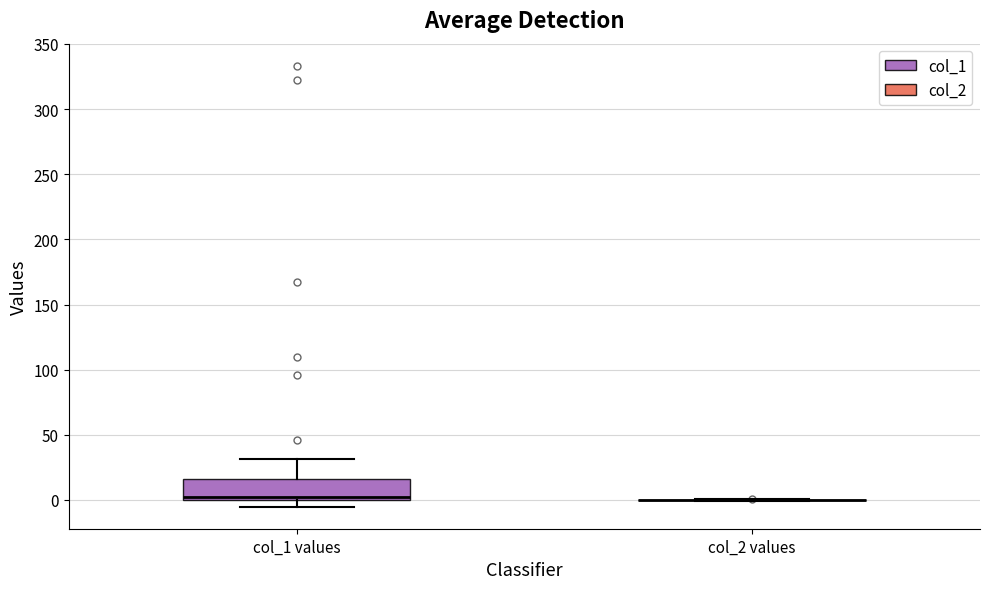

Reading left to right, read every box against the y-axis: the position of its median line, the range the box covers, and the ends of its whiskers. The values are not printed on the chart, so give them approximately, as read against the axis.

col_1 values: median 0 (just above the box's lower edge), box 0 to 15, whiskers -5 to 30
col_2 values: box collapsed to a line at 0, whiskers 0 to 0